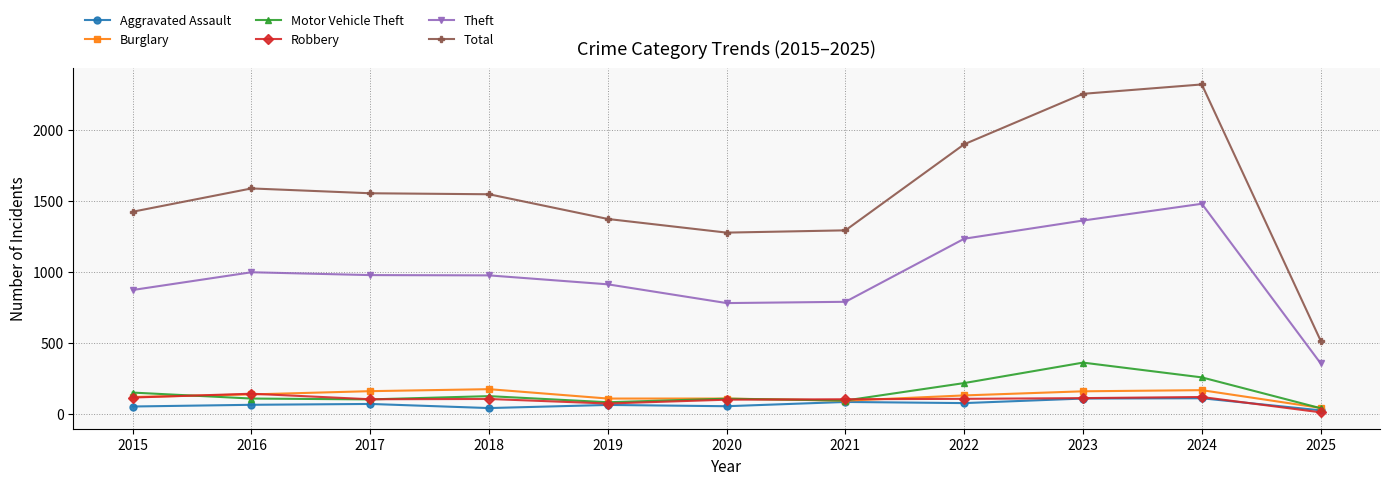

What is the difference between the maximum and second lowest values in the Motor Vehicle Theft series?

279